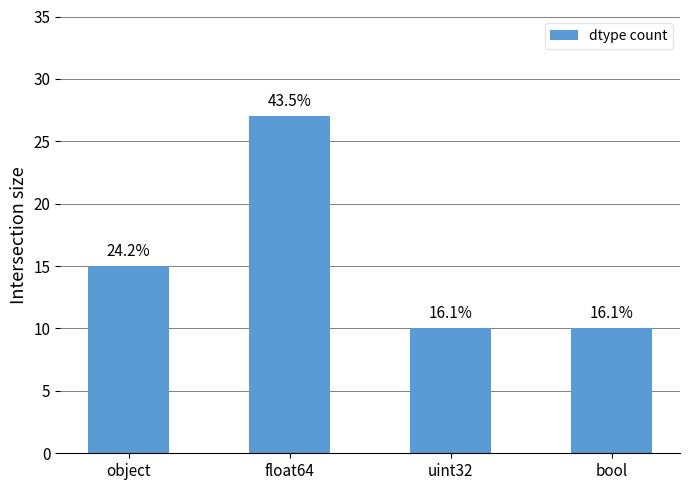

What position from the left is object?

1